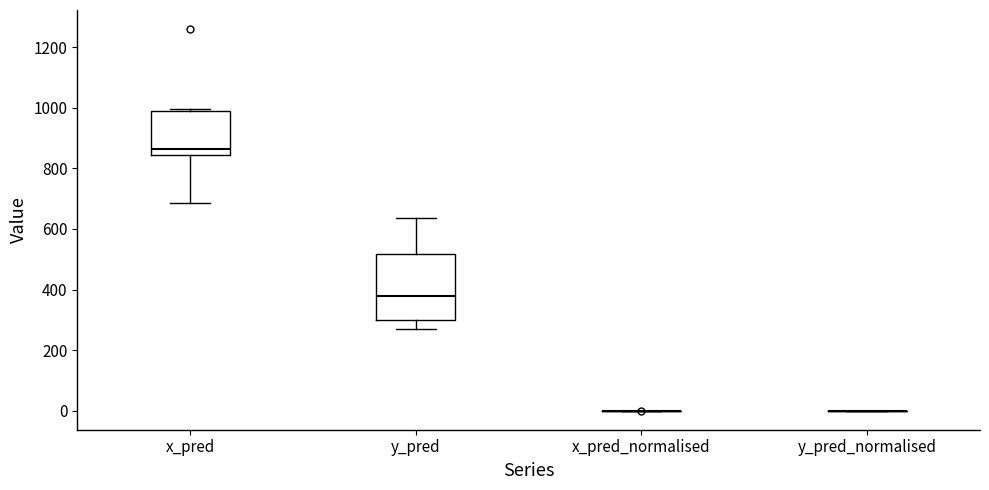

Which box is the tallest, from its lower edge to its upper edge?

y_pred